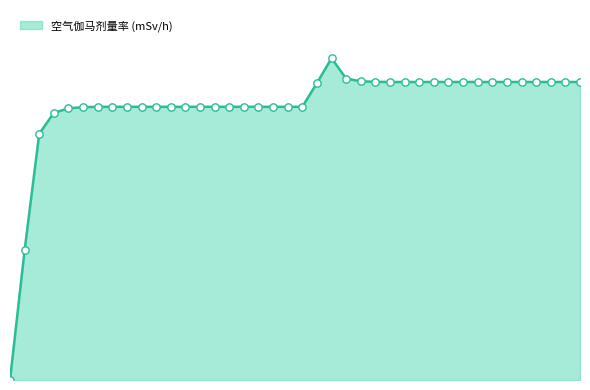

Does the chart have visible grid lines?

No